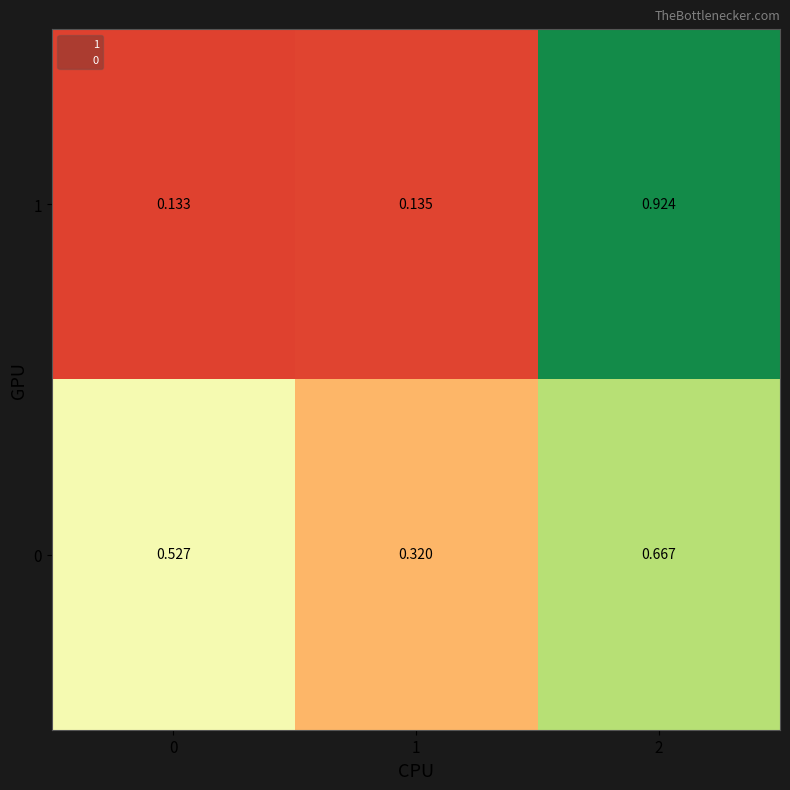

Is the value of 1 at 2 greater than the value of 0 at 2?

Yes